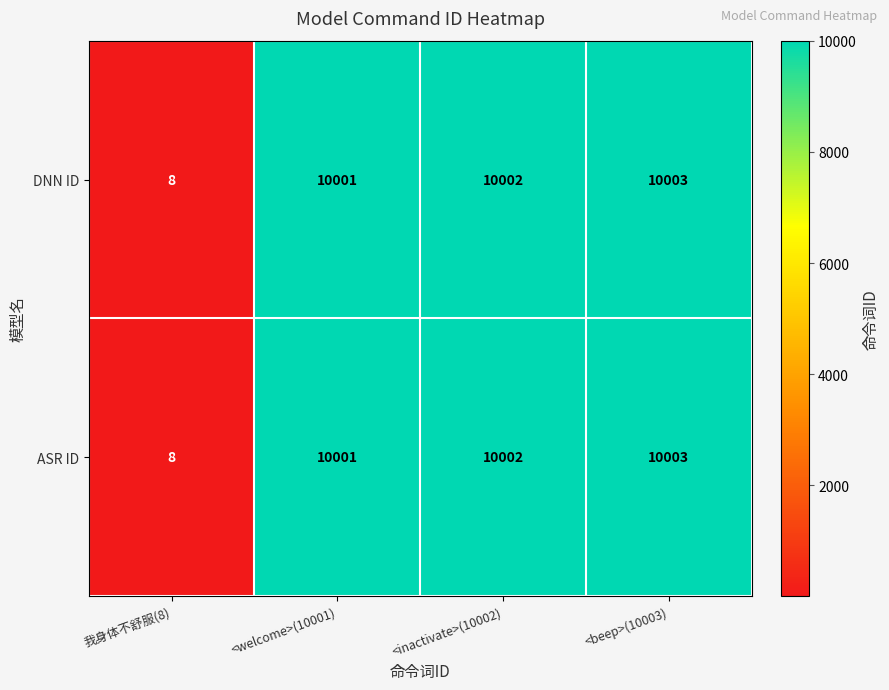

At how many categories does at least one series exceed 2575?

3